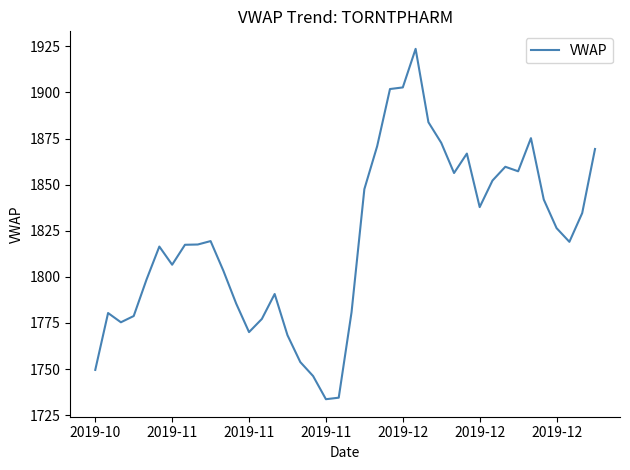

Is this an area chart (filled region under the line)?

No